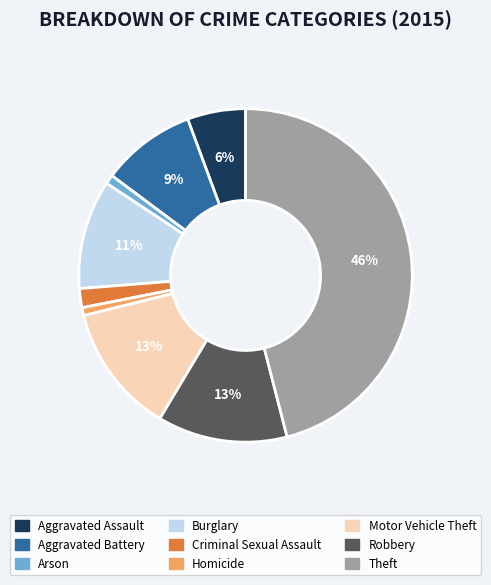

To the nearest percent, what is the average slice percentage?

11%